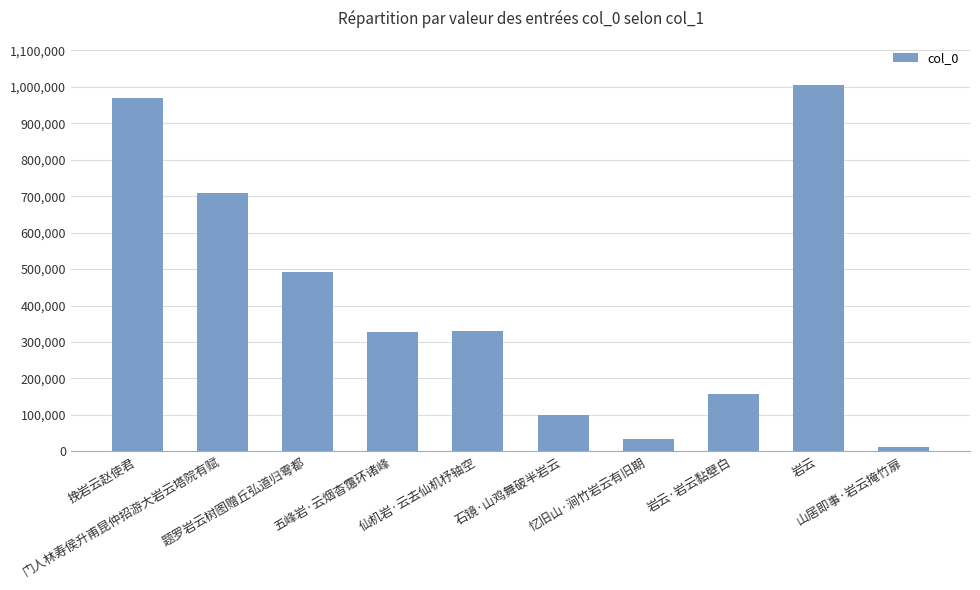

What is the ratio of the value at 门人林寿侯升甫昆仲招游大岩云塔院有赋 to the value at 岩云·岩云黏壁白?

4.5